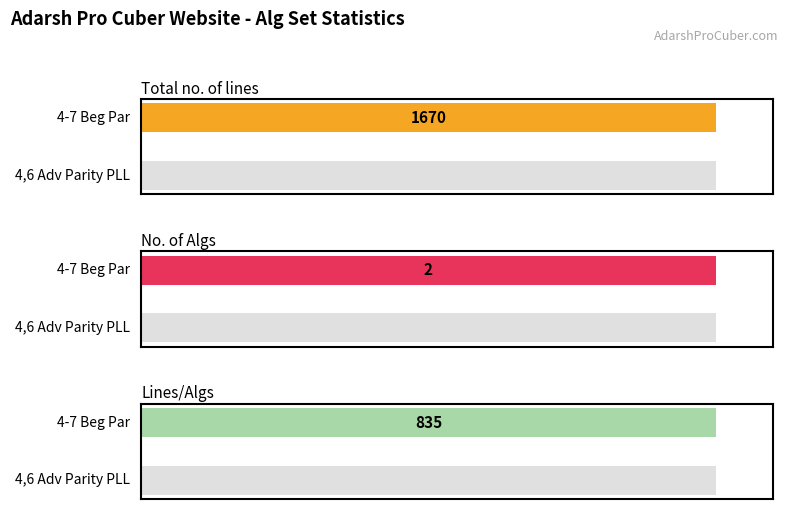

True or false: No. of Algs has a value of -1 at 4,6 Adv Parity PLL.

False